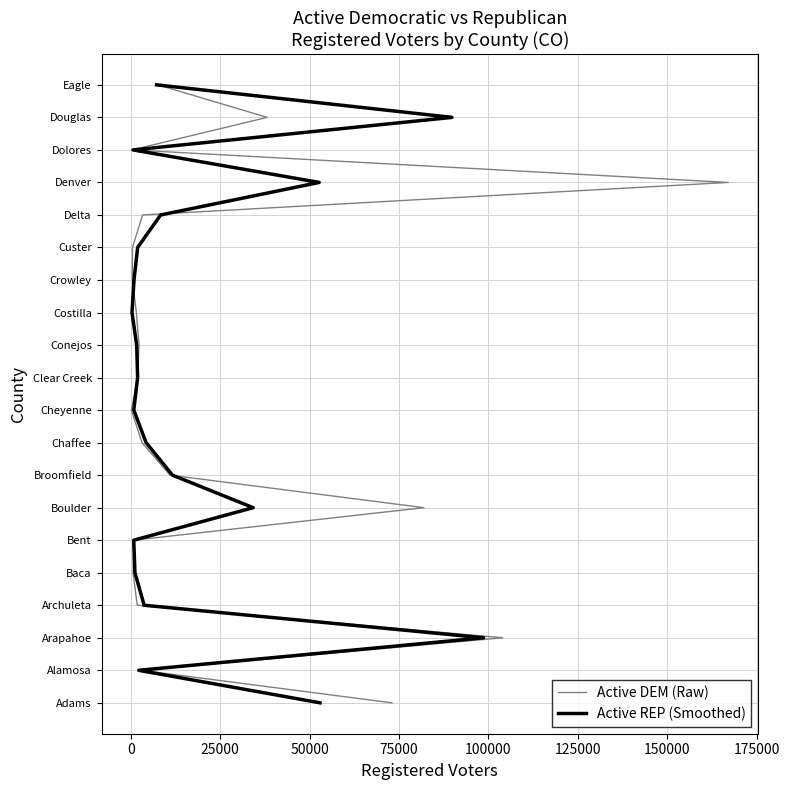

What are all the series names shown in the legend?

Active DEM (Raw), Active REP (Smoothed)